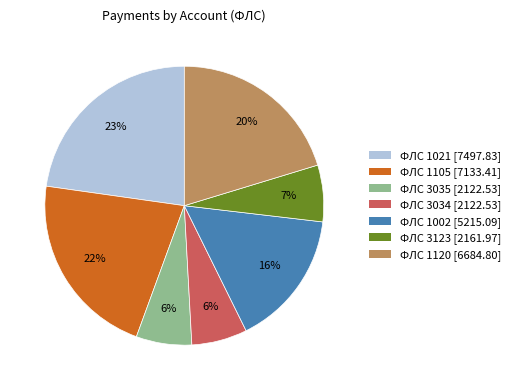

To the nearest percent, what is the average slice percentage?

14%